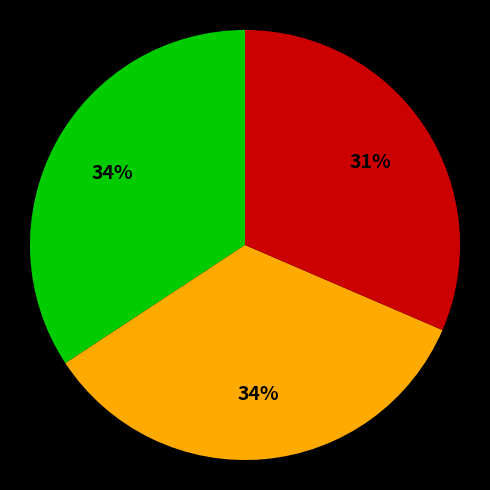

To the nearest percent, what is the difference between the largest and smallest slice percentages?

3%